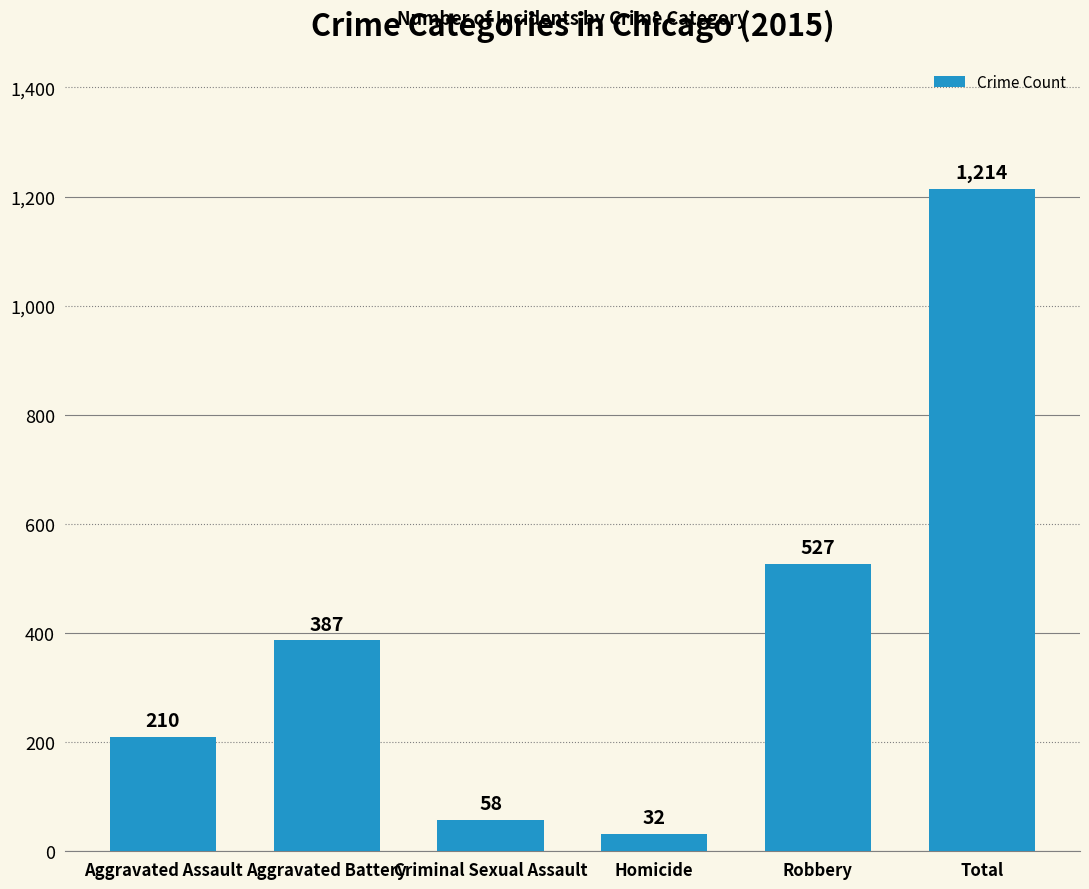

True or false: the data shows 210 at Aggravated Assault.

True